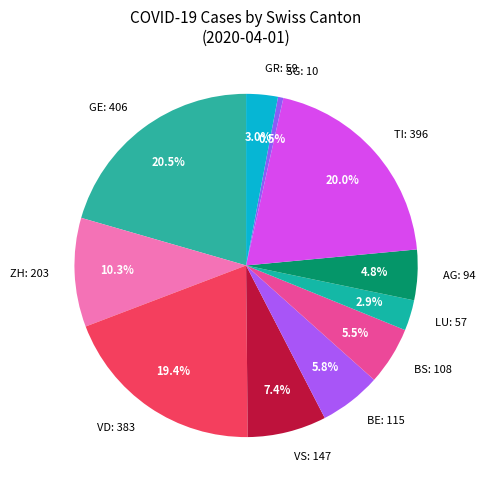

Does any single category account for the majority?

No